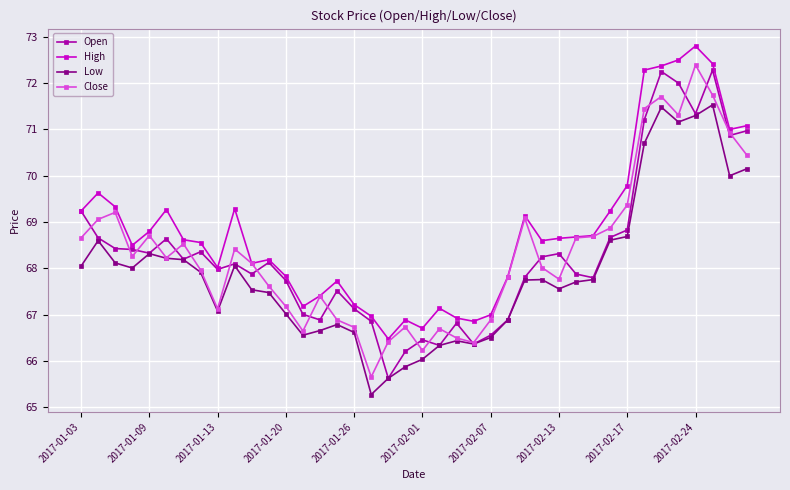

What is the value of the High point at the 13th from the left?

67.8